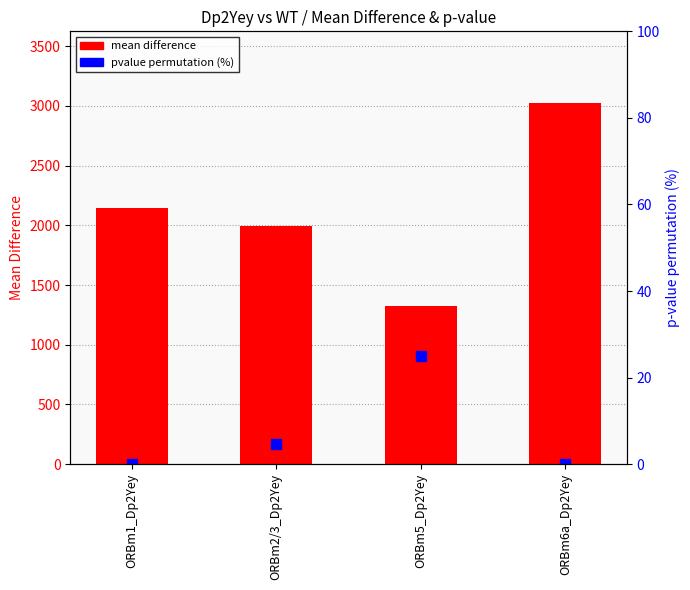

Is it true that mean difference equals 1327.2 at ORBm5_Dp2Yey?

True